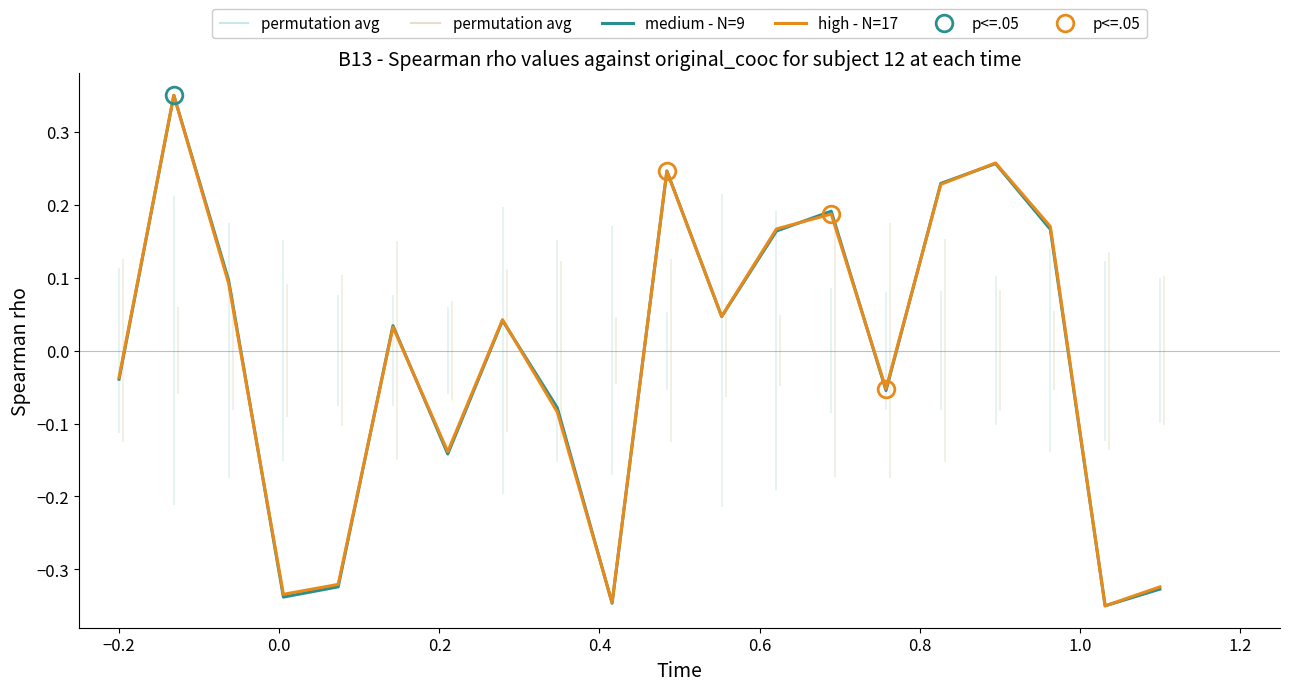

Reading left to right, extract all data points from this chart.

medium - N=9: -0.0	0.3	0.1	-0.3	-0.3	0.0	-0.1	0.0	-0.1	-0.3	0.2	0.0	0.2	0.2	-0.1	0.2	0.3	0.2	-0.3	-0.3
high - N=17: -0.0	0.3	0.1	-0.3	-0.3	0.0	-0.1	0.0	-0.1	-0.3	0.2	0.0	0.2	0.2	-0.1	0.2	0.3	0.2	-0.3	-0.3